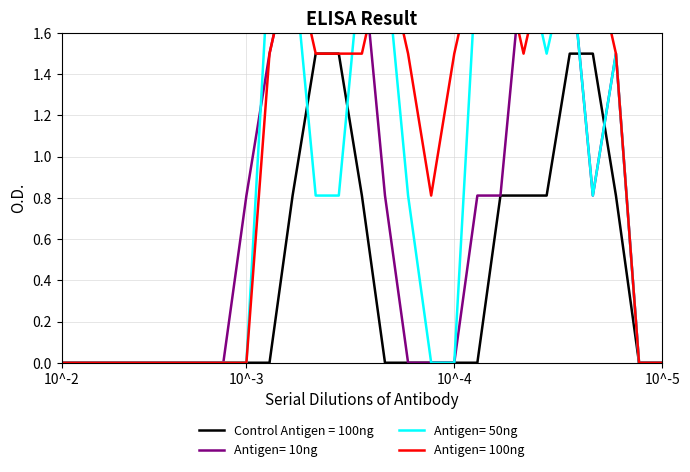

What is the highest value of the Control Antigen = 100ng series?

1.5